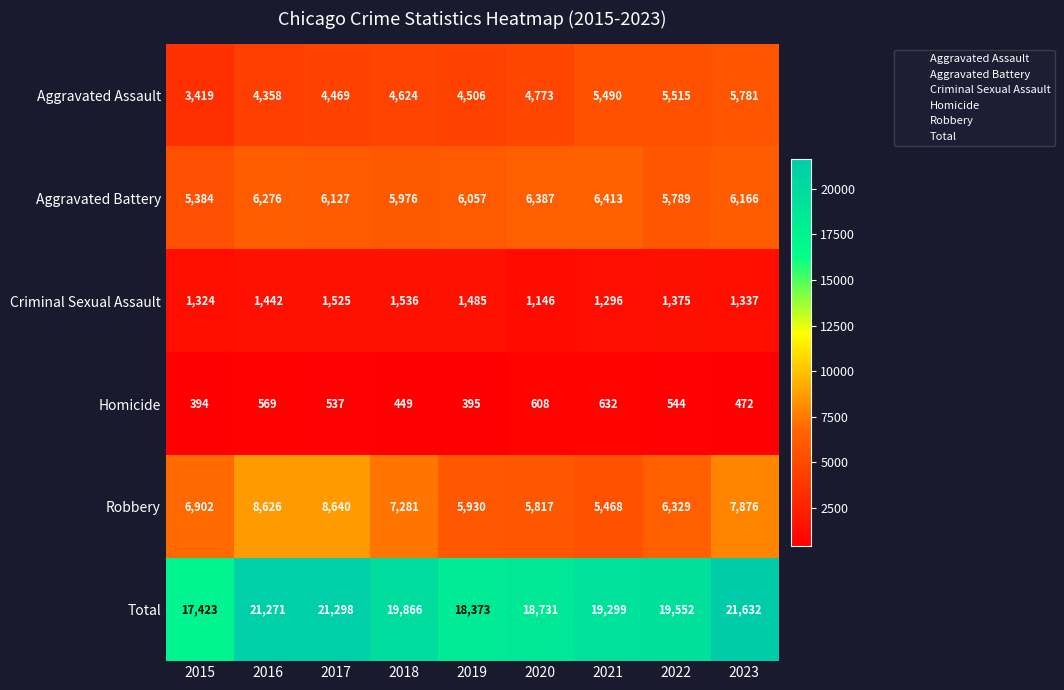

The value of Aggravated Battery at 2017 is 6127. True or false?

True